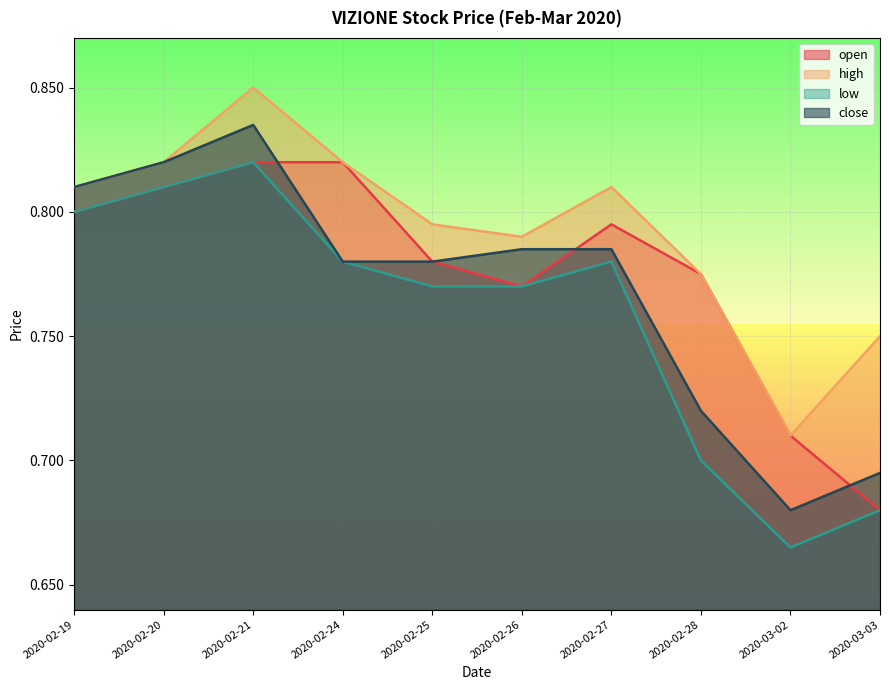

What is the maximum value for close?

0.8